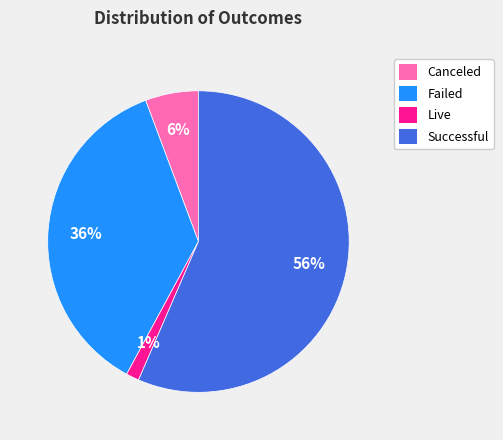

Combined, do Live and Failed account for over 50%?

No